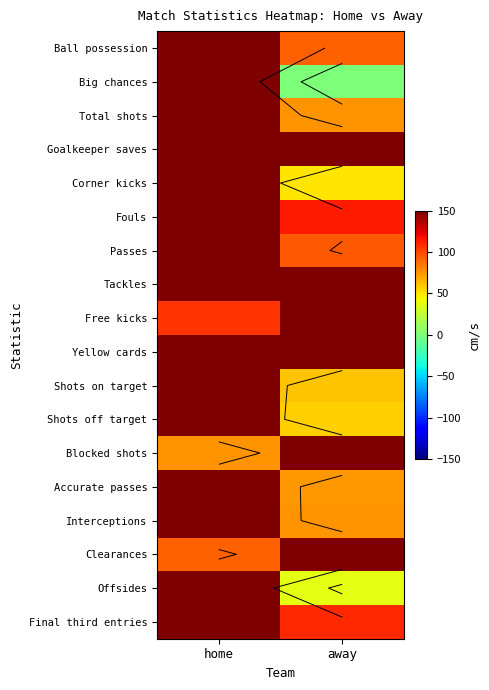

At how many categories does at least one series exceed 138?

2